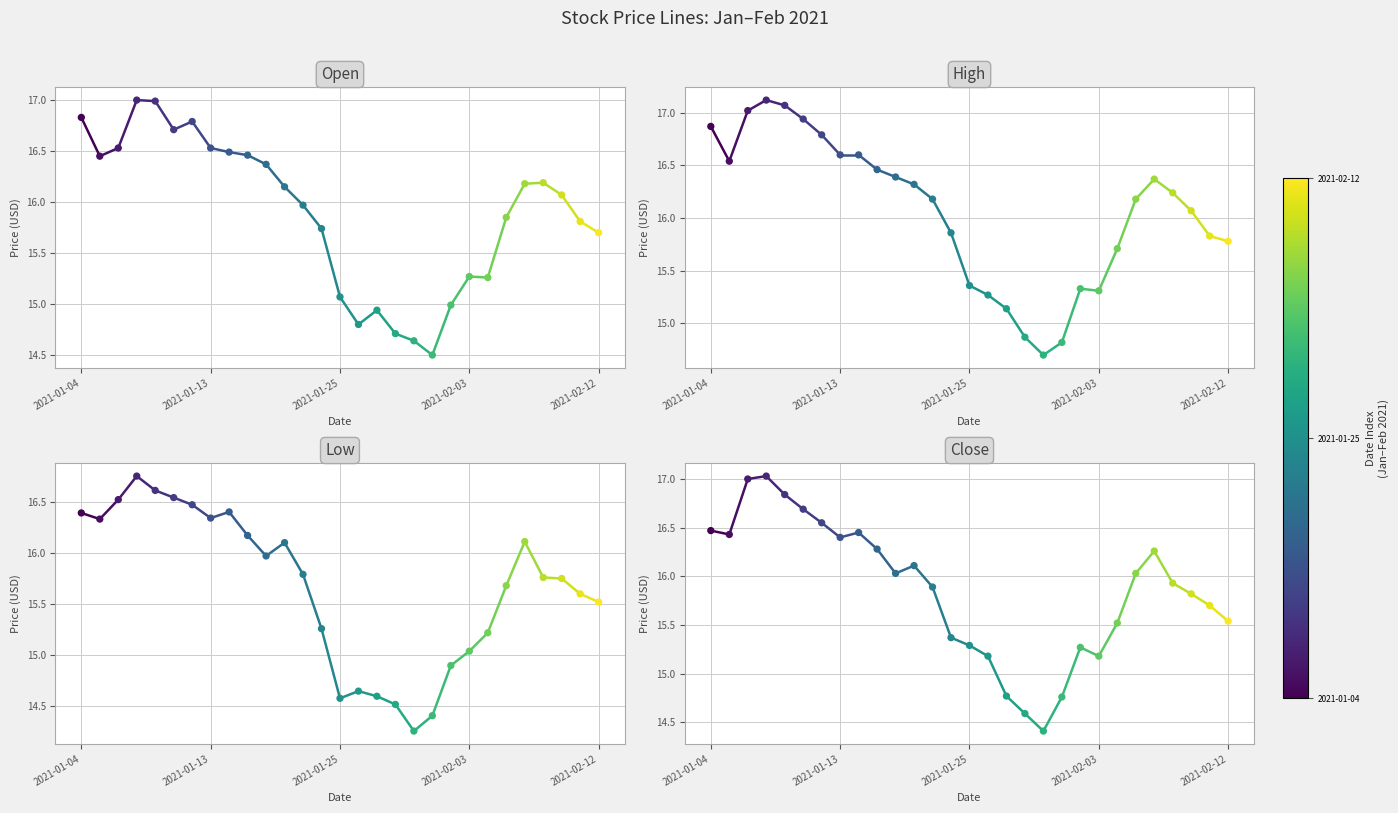

At how many categories does at least one series exceed 15?

26